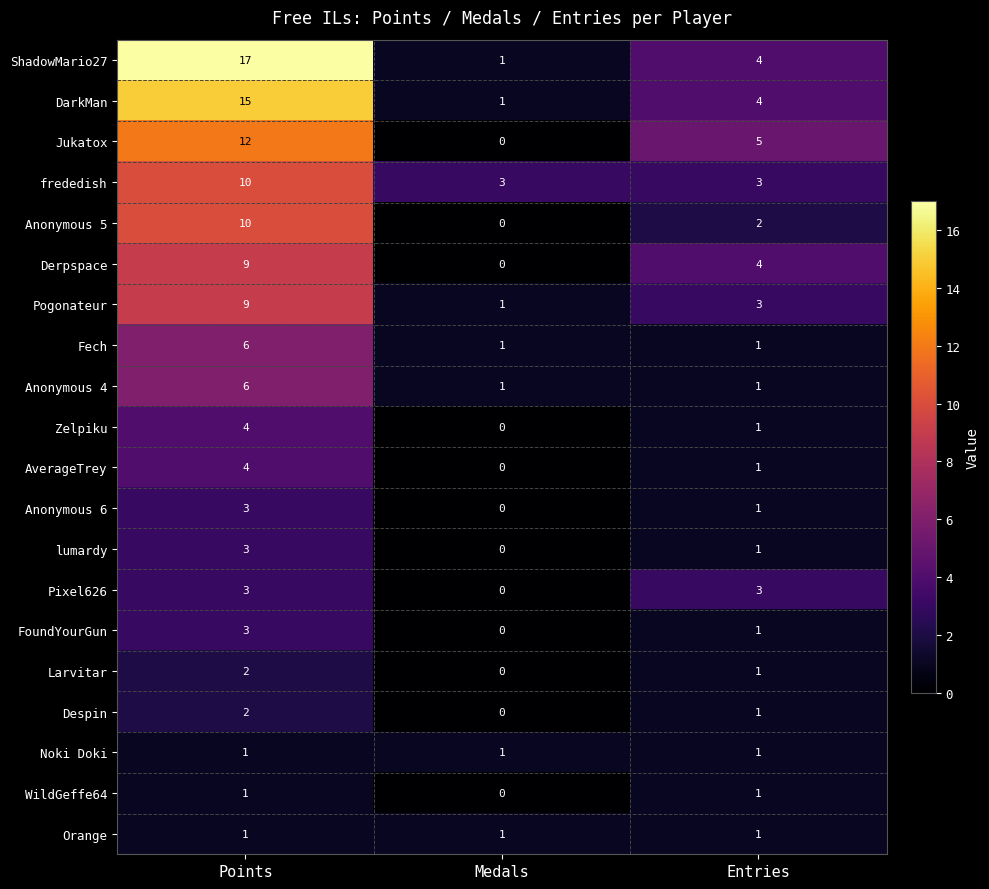

At which category is the sum across all series the highest?

Points